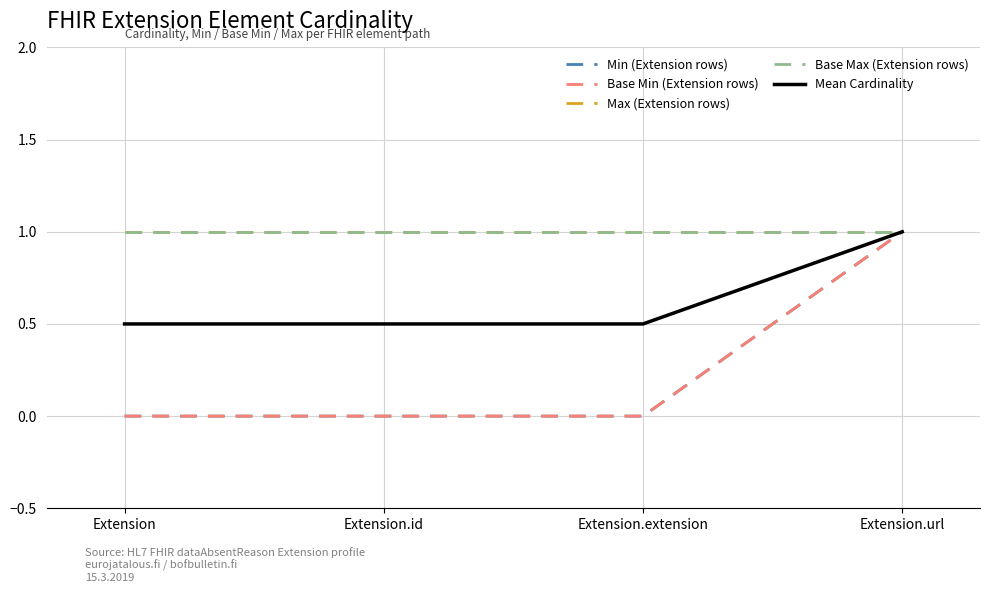

Reading right to left, what are all the values shown in this chart?

Min (Extension rows): 1.0	0.0	0.0	0.0
Base Min (Extension rows): 1.0	0.0	0.0	0.0
Max (Extension rows): 1.0	1.0	1.0	1.0
Base Max (Extension rows): 1.0	1.0	1.0	1.0
Mean Cardinality: 1.0	0.5	0.5	0.5